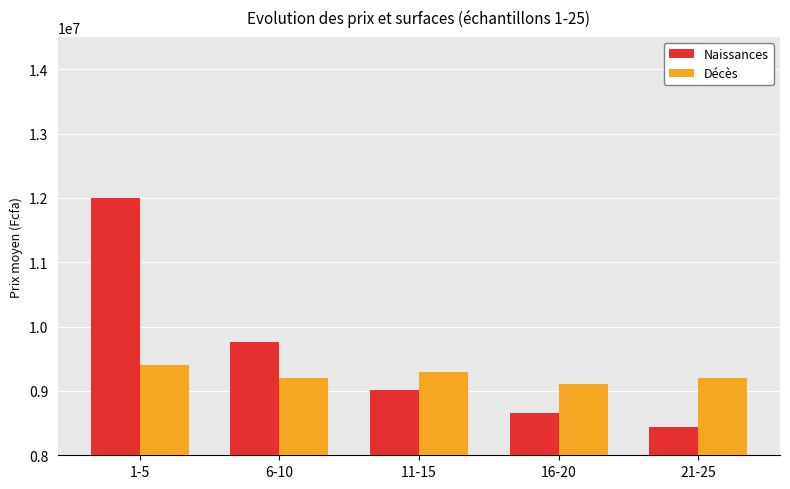

Which series has the largest range (max minus min)?

Naissances